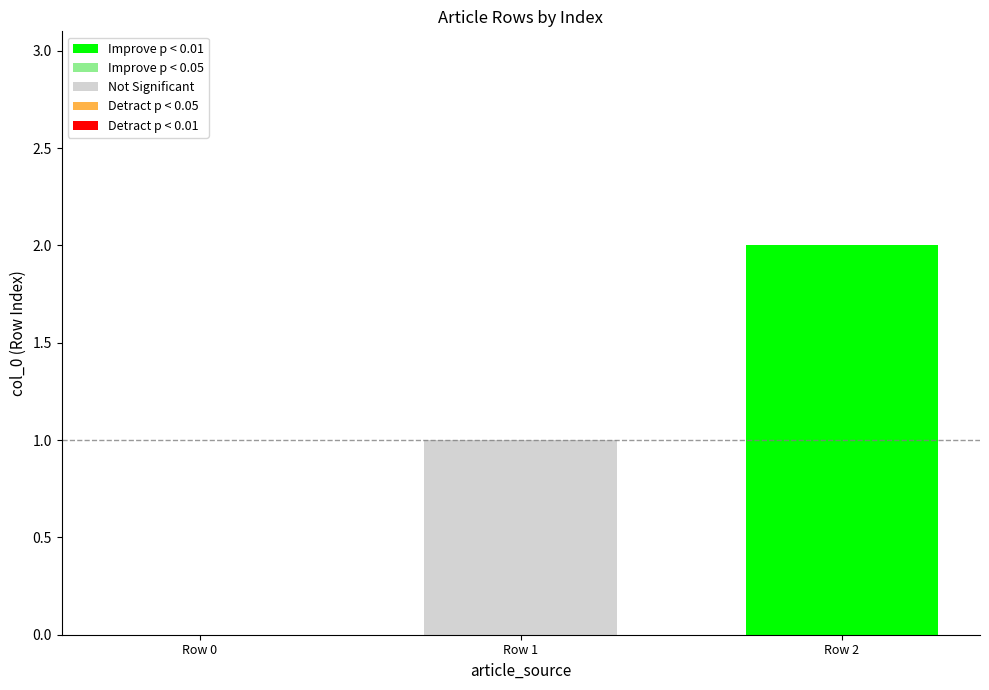

Rank the series by their average value, from lowest to highest.

Not Significant, Improve p < 0.01